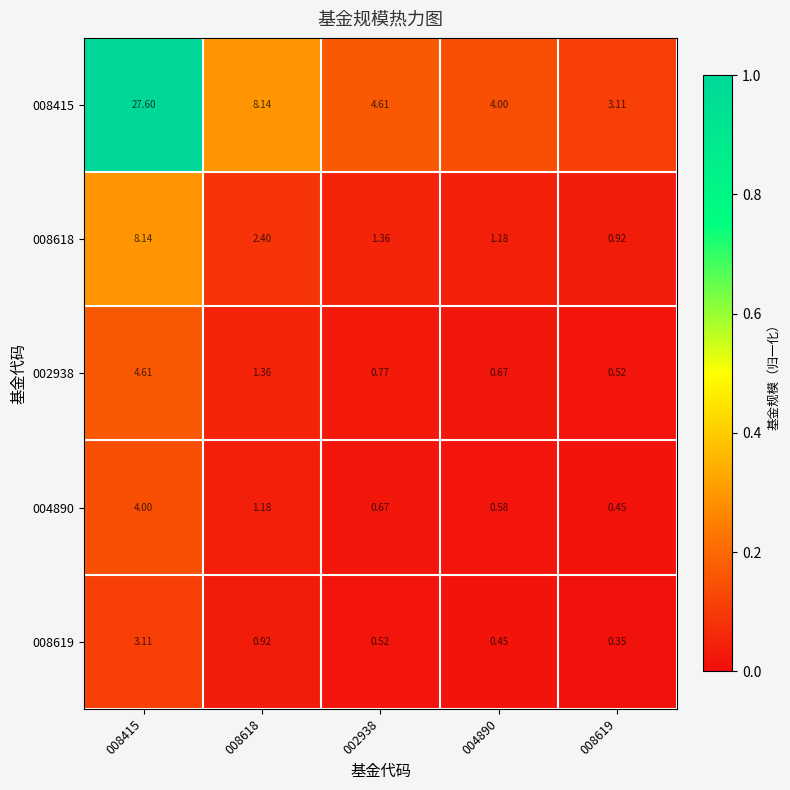

Between 008415 and 004890, which series saw the biggest shift?

008415